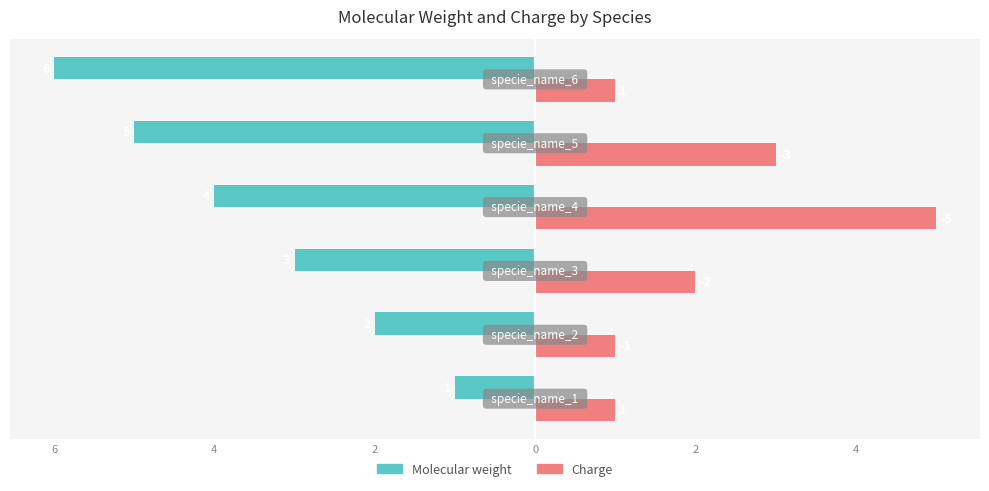

What are all the series names shown in the legend?

Molecular weight, Charge